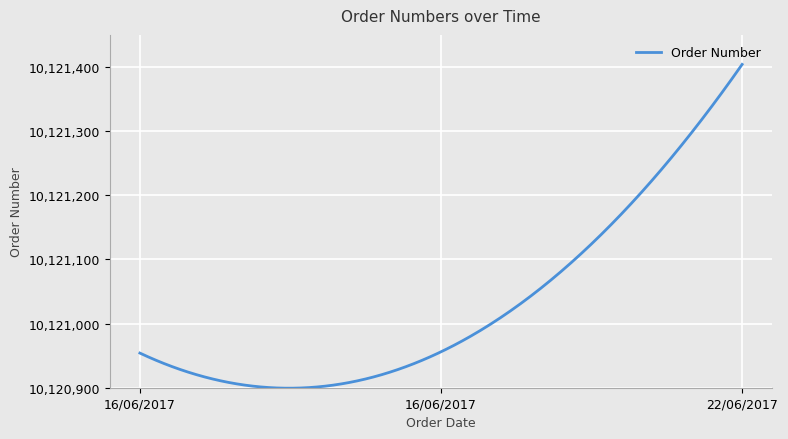

What is the difference between the maximum and minimum values?

504.8